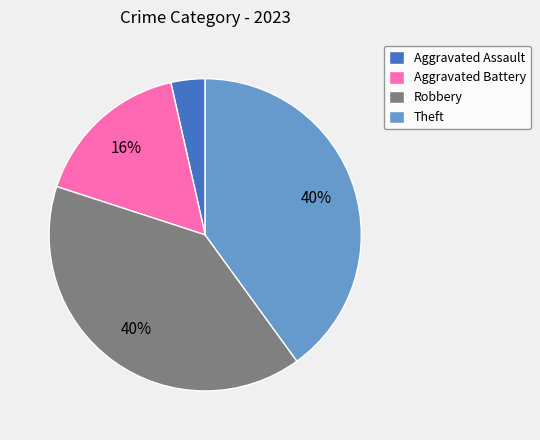

What is the smallest slice in the pie chart?

Aggravated Assault